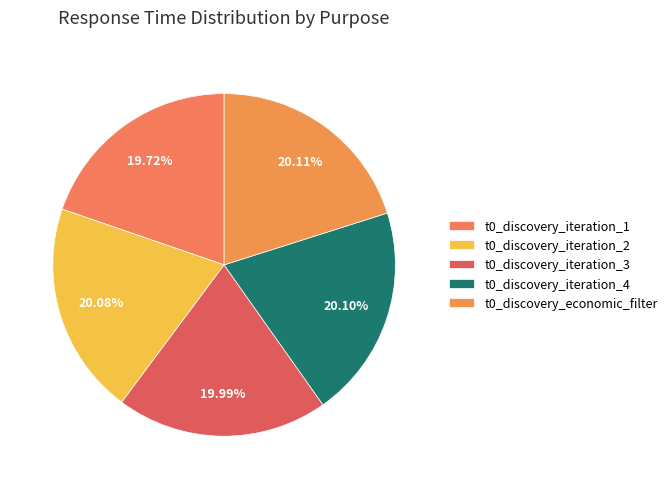

To the nearest percent, what is the combined percentage of t0_discovery_iteration_4 and t0_discovery_iteration_2?

40%